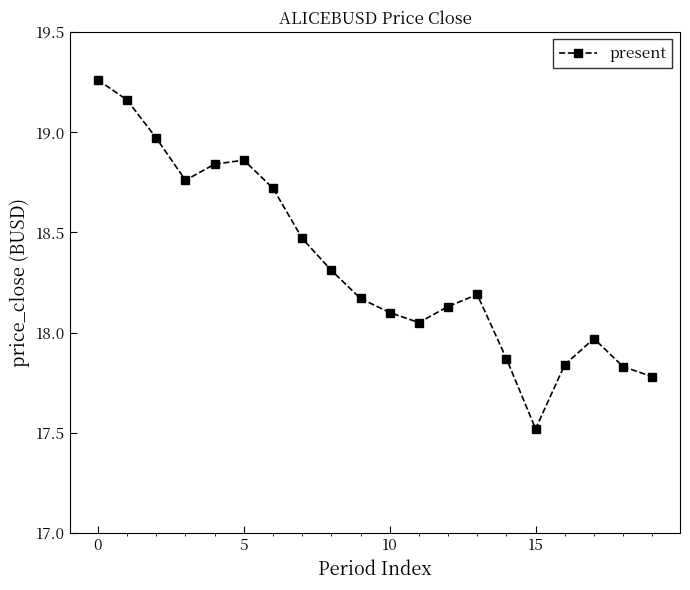

What is the value of the 9th point from the left?

18.3